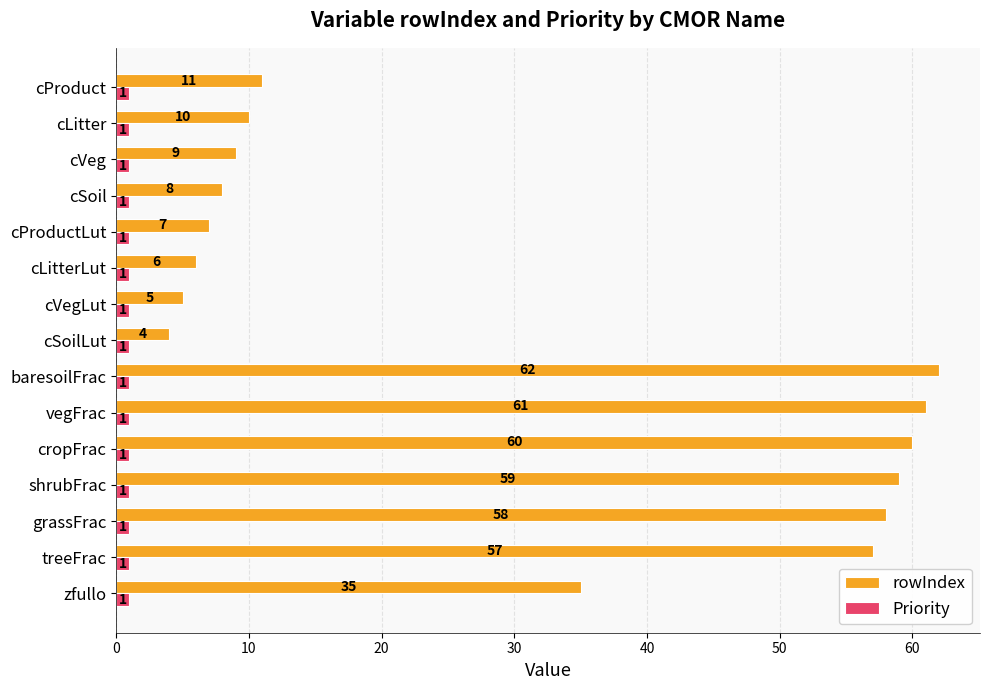

What is the difference between the maximum and minimum values in the rowIndex series?

58